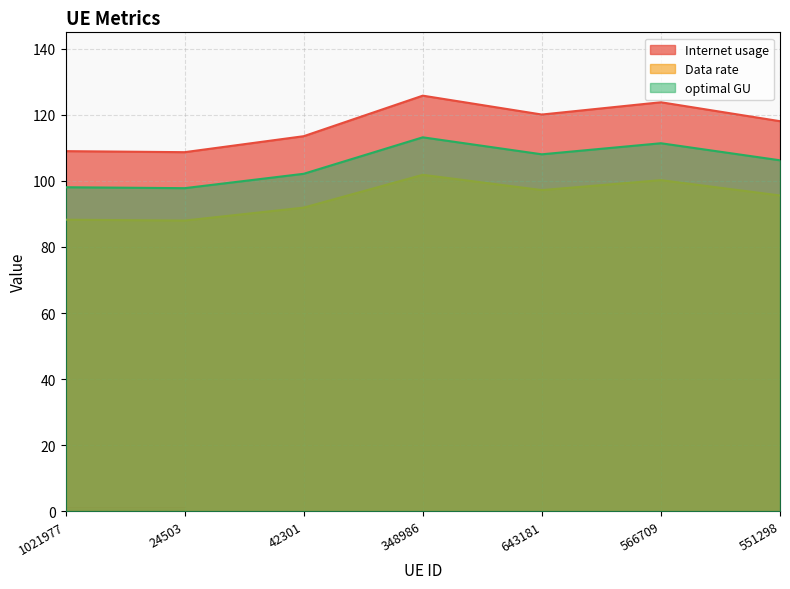

What is the label of the 6th point from the left?

566709